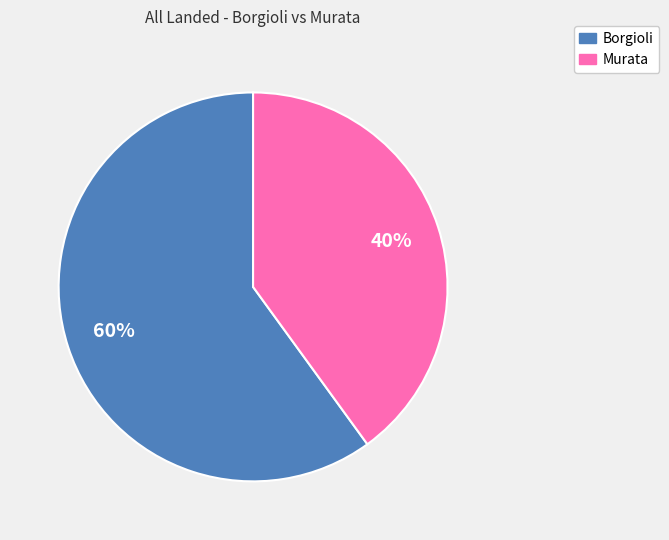

Between Borgioli and Murata, which is larger?

Borgioli